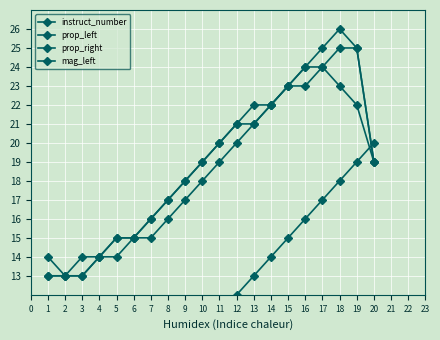

Reading left to right, list all the values displayed in this chart.

instruct_number: 1	2	3	4	5	6	7	8	9	10	11	12	13	14	15	16	17	18	19	20
prop_left: 13	13	13	14	14	15	15	16	17	18	19	20	21	22	23	23	24	25	25	19
prop_right: 13	13	14	14	15	15	16	17	18	19	20	21	21	22	23	24	24	23	22	19
mag_left: 14	13	13	14	15	15	16	17	18	19	20	21	22	22	23	24	25	26	25	19